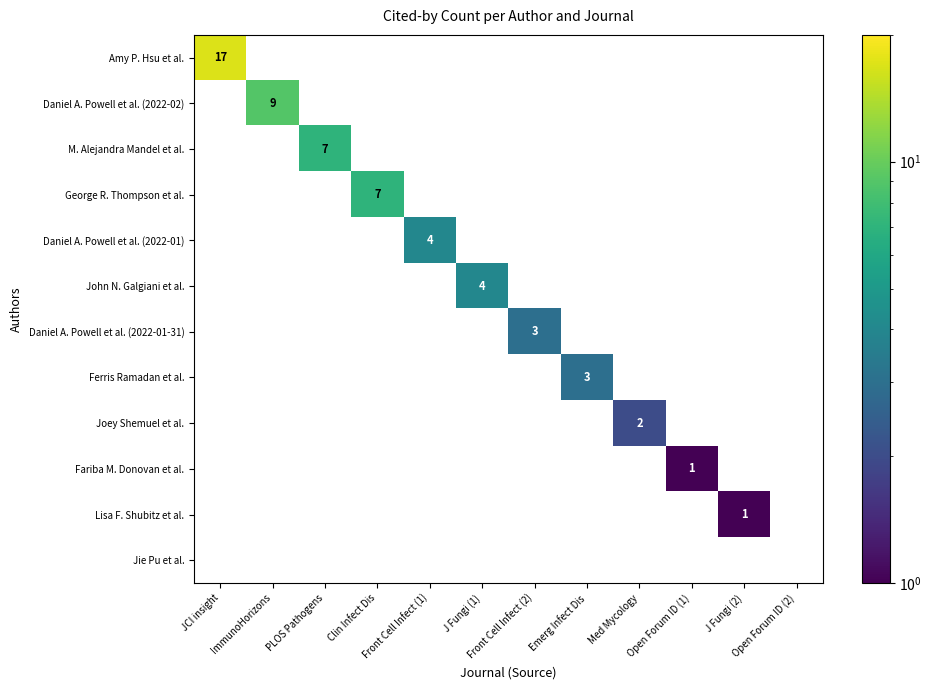

What is the maximum value for Amy P. Hsu et al.?

17.0